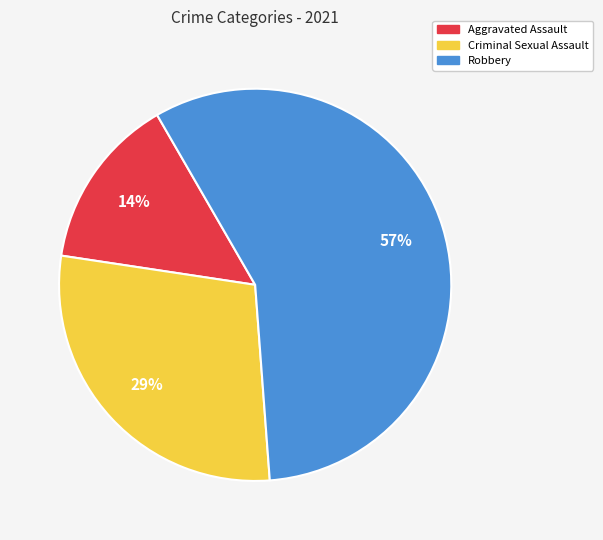

The Criminal Sexual Assault slice represents 29% of the pie. True or false?

True